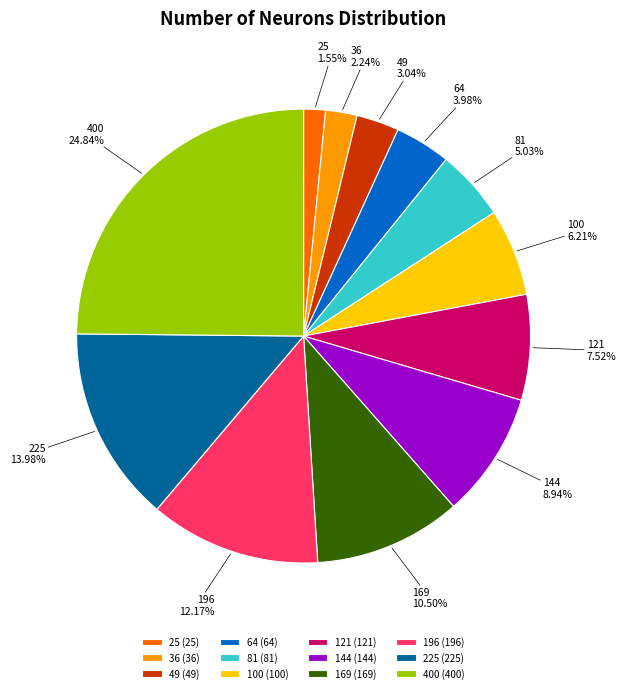

Rank the categories by value from lowest to highest.

25, 36, 49, 64, 81, 100, 121, 144, 169, 196, 225, 400